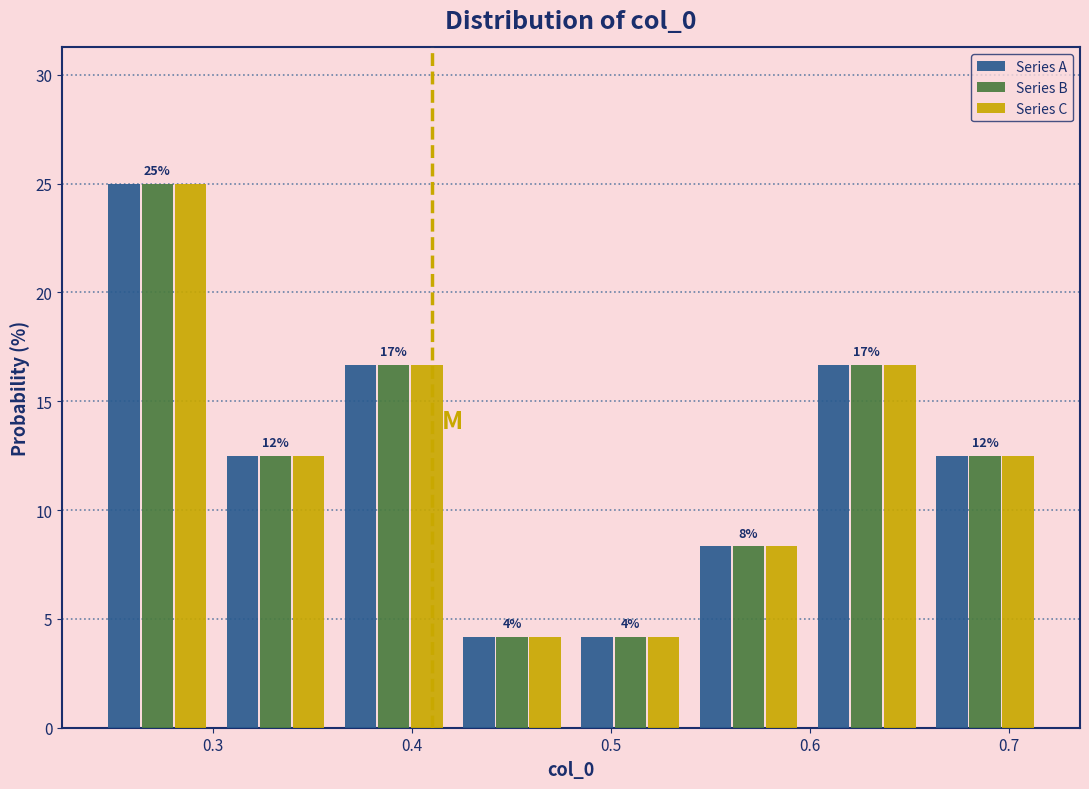

In the Series C series, which range on the x-axis has the tallest bar?

0.24 to 0.30